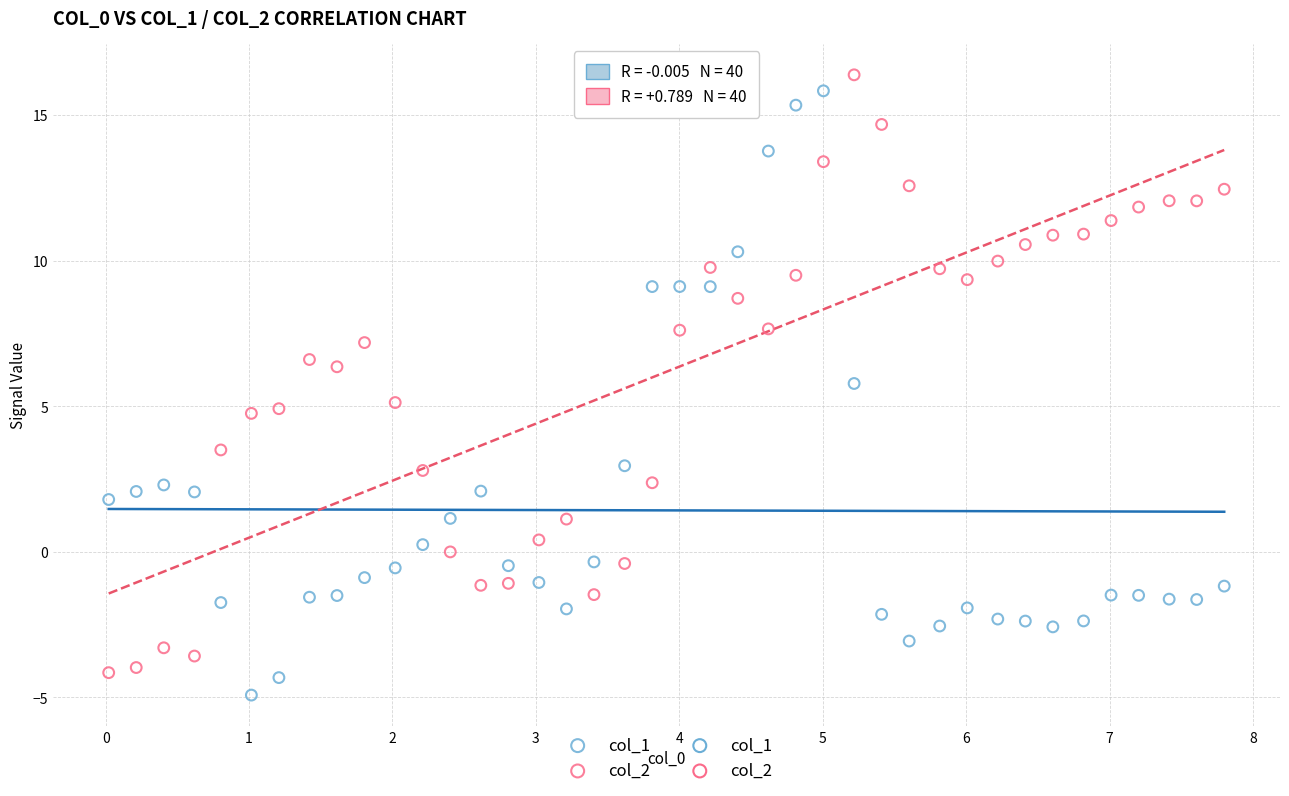

Across all data points, what is the range of Y values (max minus min)?

21.3